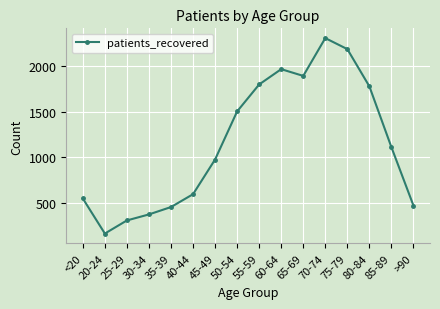

What is the change in value from 50-54 to 70-74?

+805